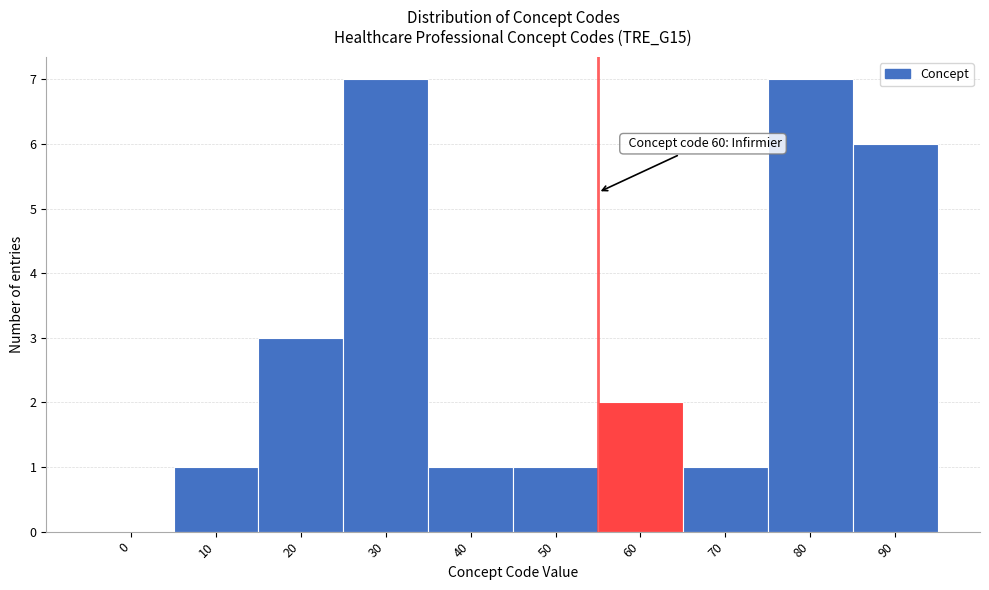

Reading left to right, extract all data points from this chart.

0=0	10=1	20=3	30=7	40=1	50=1	60=2	70=1	80=7	90=6